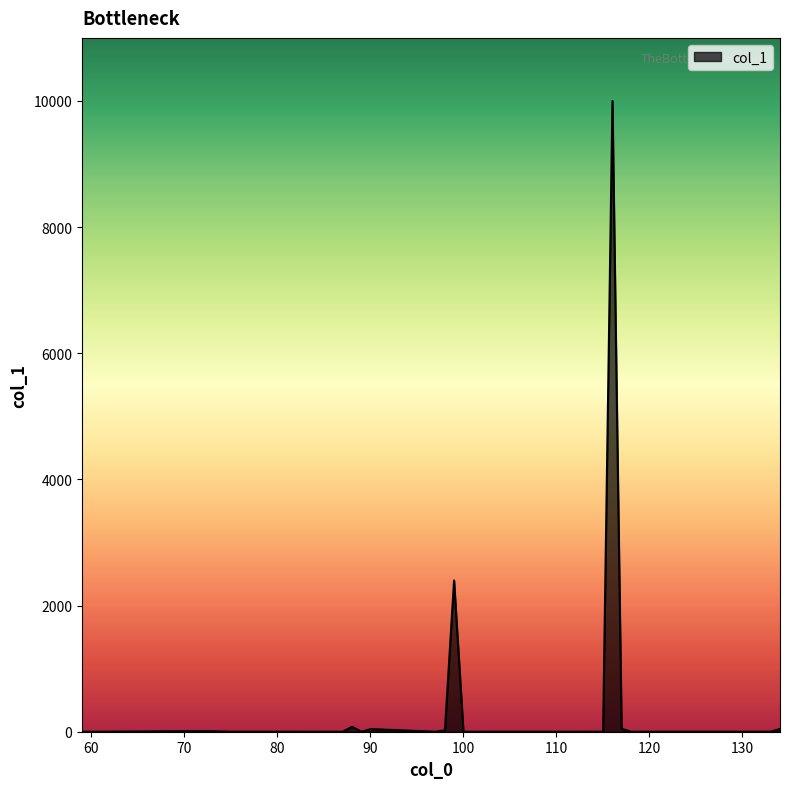

What is the difference between the maximum and minimum values?

10000.0